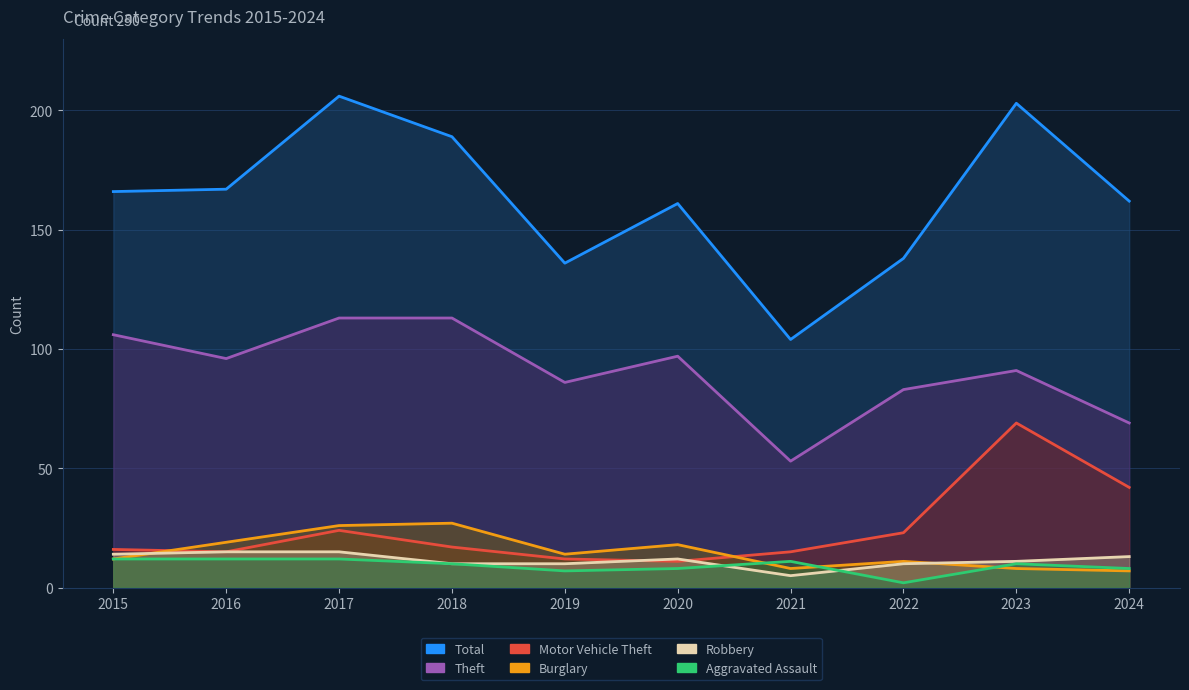

What is the greatest value displayed?

206